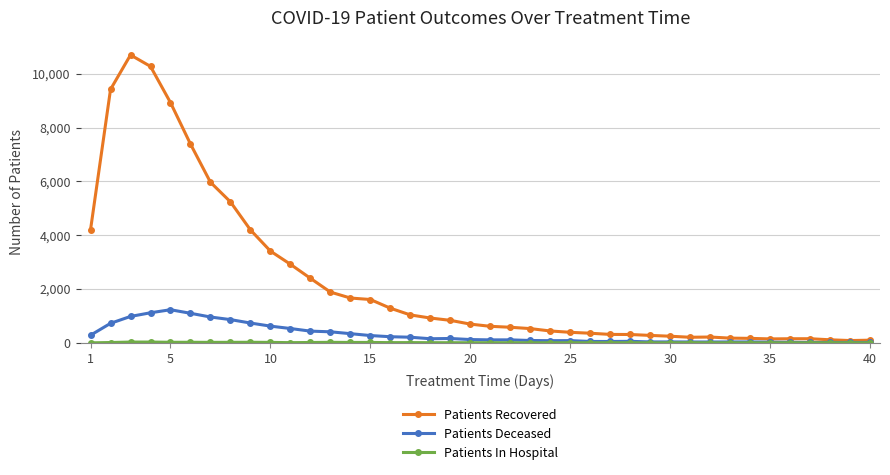

What is the maximum value for Patients Deceased?

1230